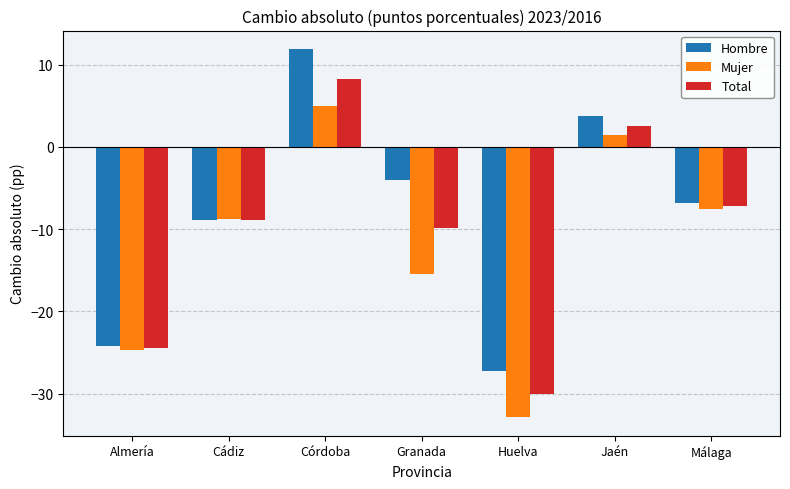

List the series in order of their peak value, highest first.

Hombre, Total, Mujer